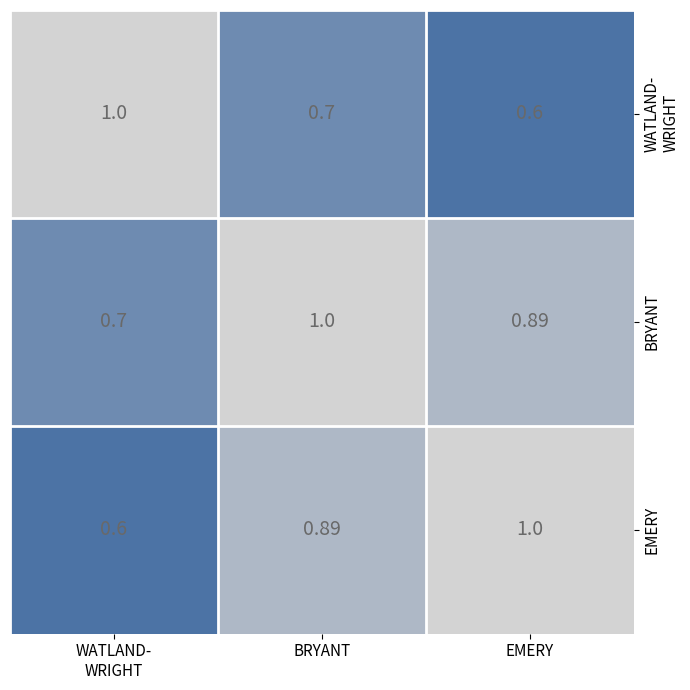

List the series in order of their peak value, highest first.

WATLAND- WRIGHT, BRYANT, EMERY